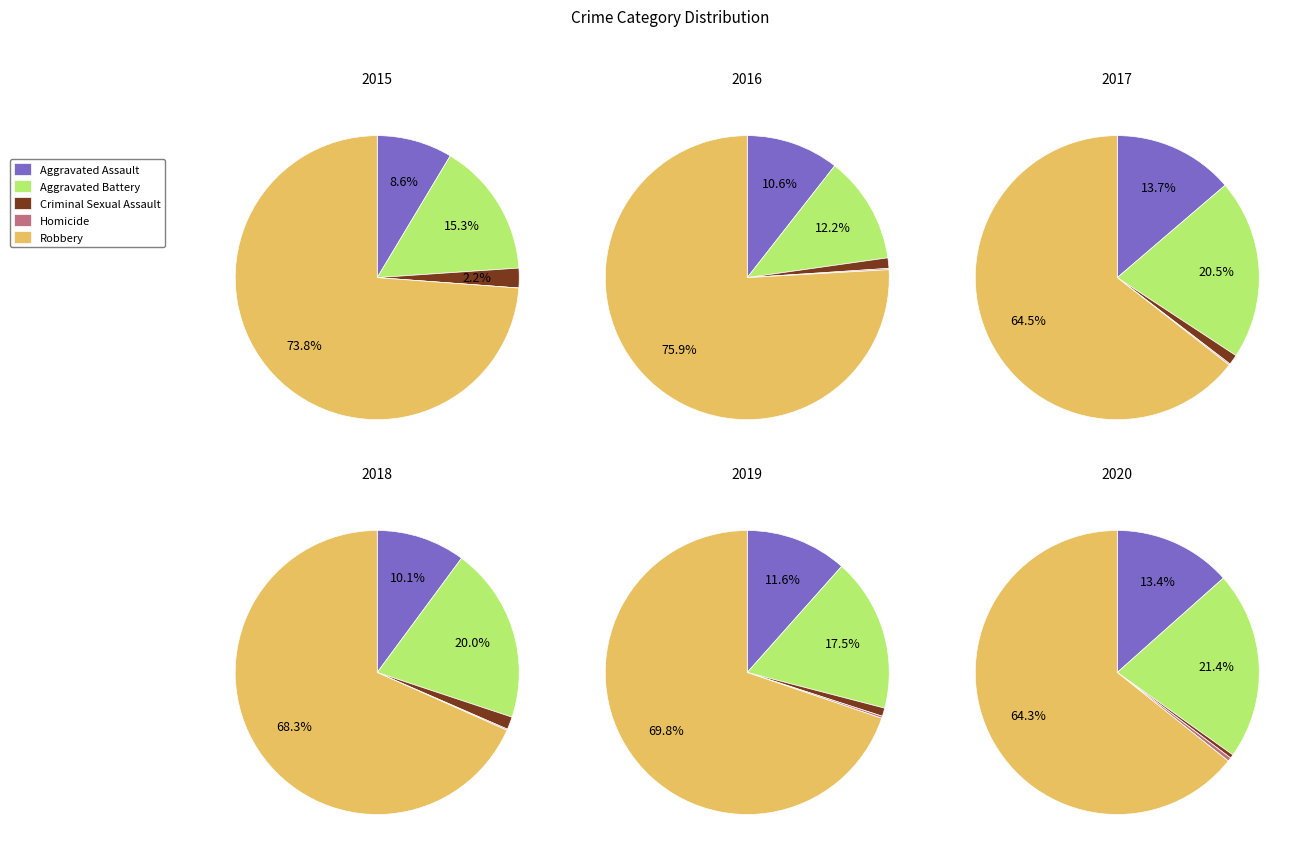

What percentage is the Aggravated Battery slice, to the nearest percent?

17%